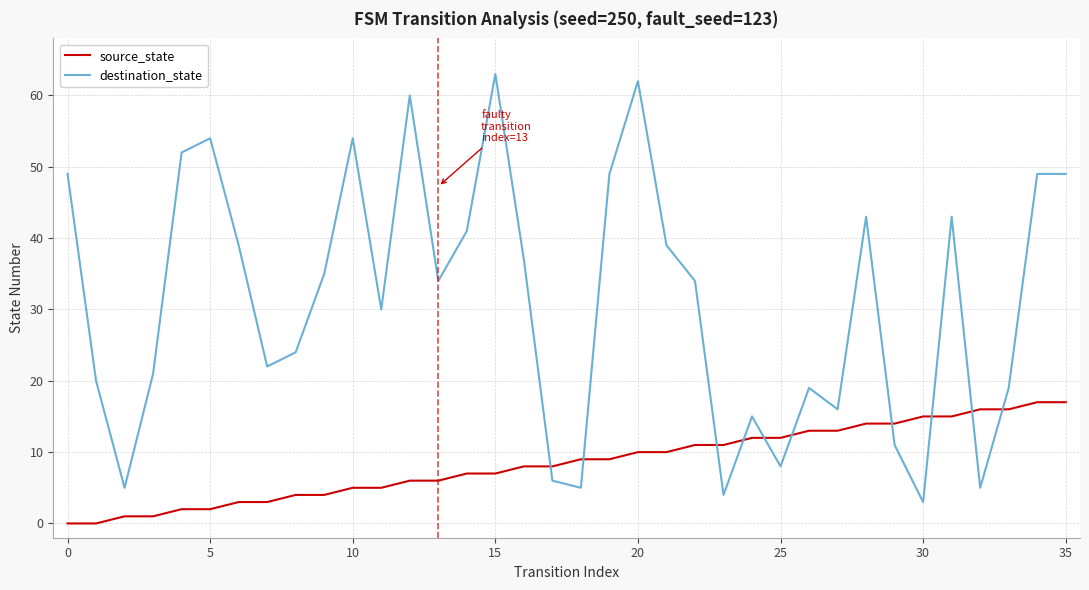

Which series has the largest total across all categories?

destination_state